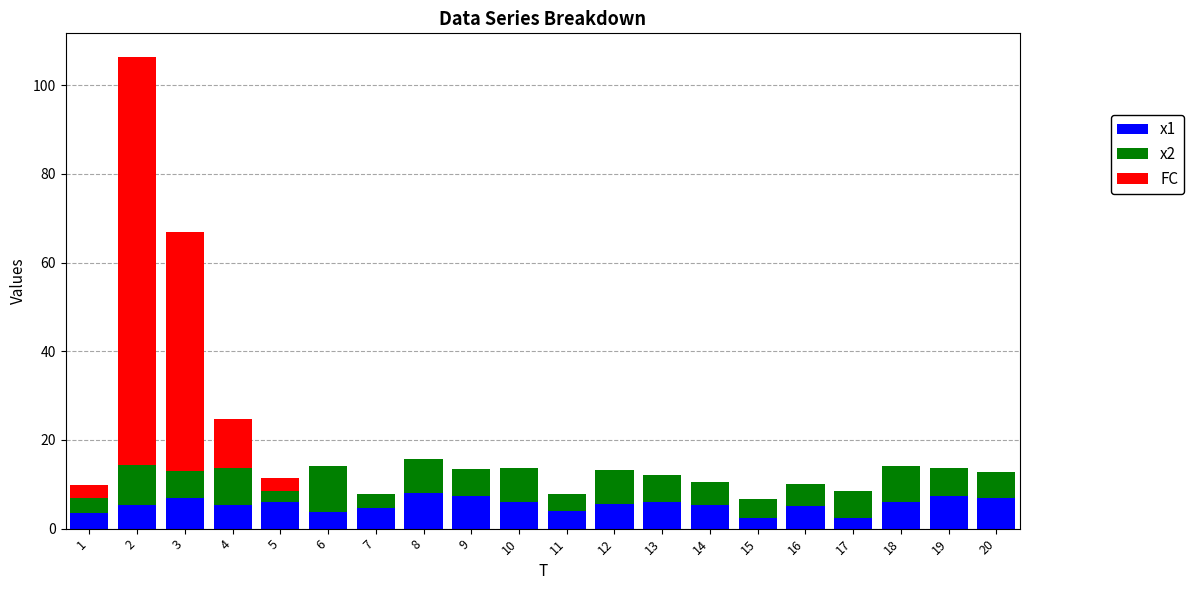

The value of x1 at 17 is 2.3. True or false?

True